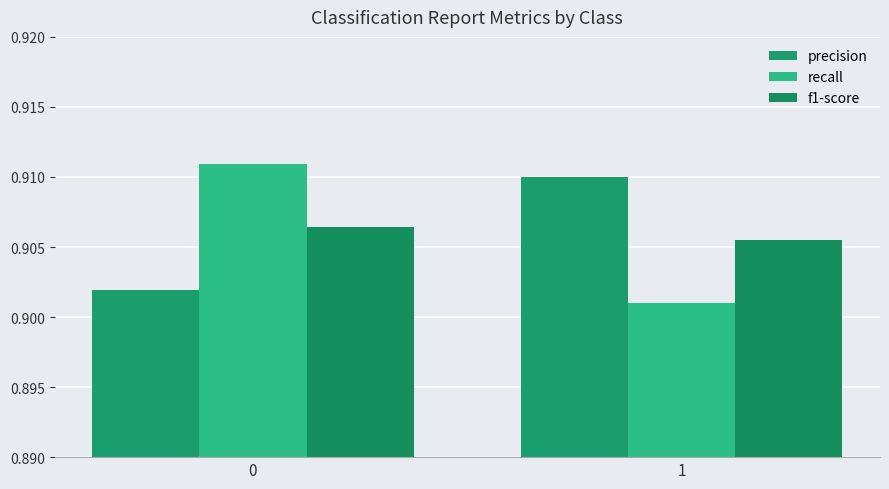

Is the value of precision at 1 greater than the value of recall at 1?

Yes